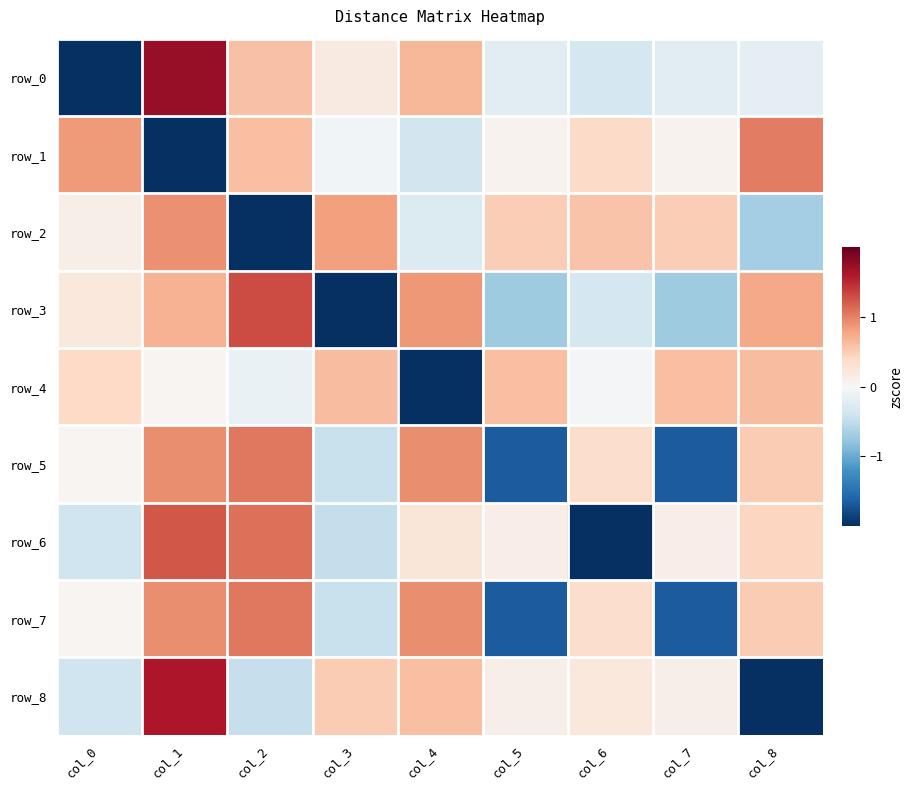

What is the greatest value displayed?

1.7